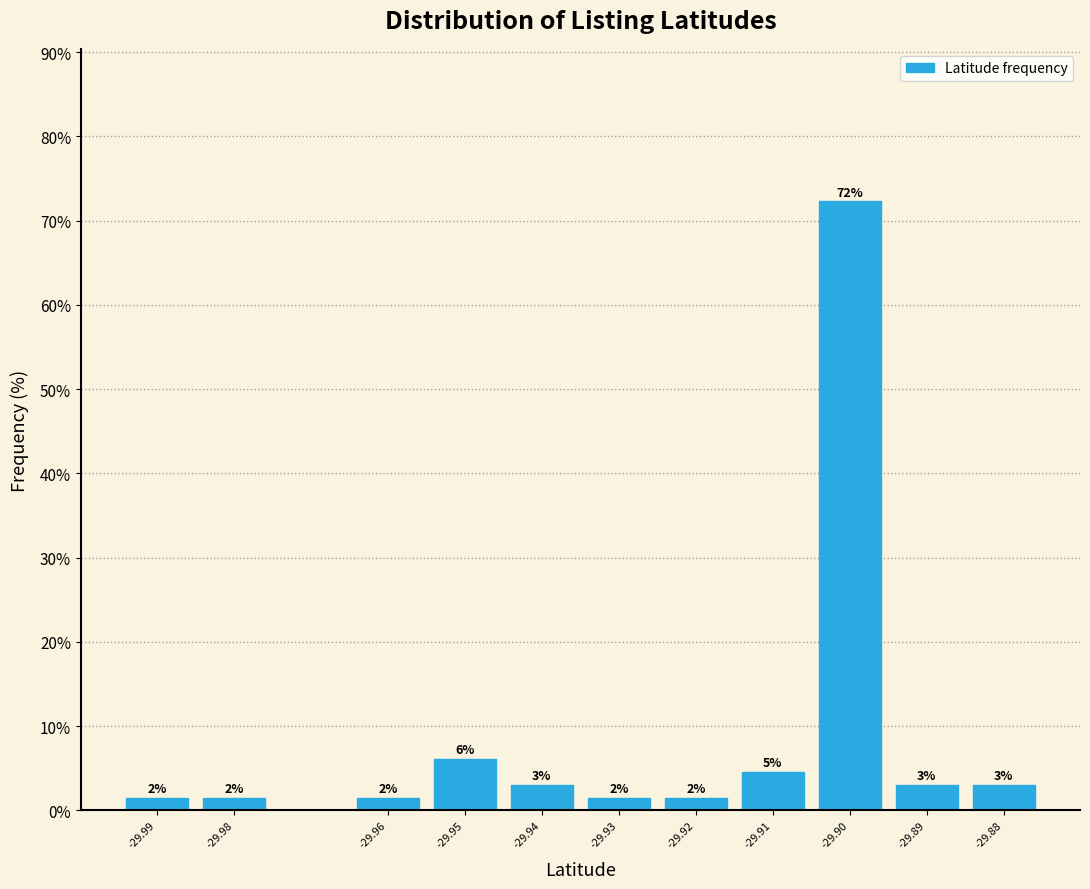

How many bars are there in total?

11